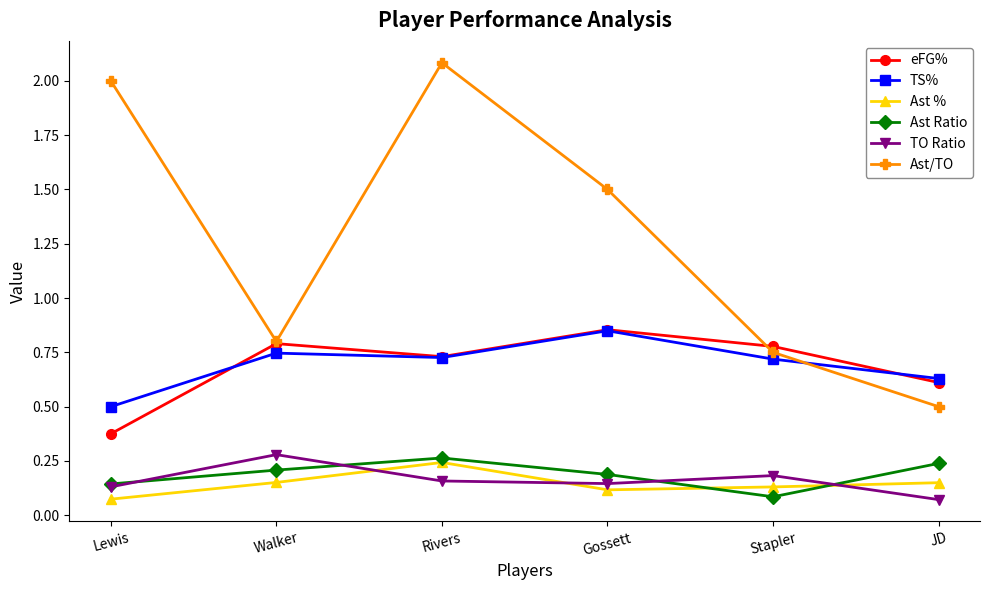

At which category does TS% reach its first local peak?

Walker